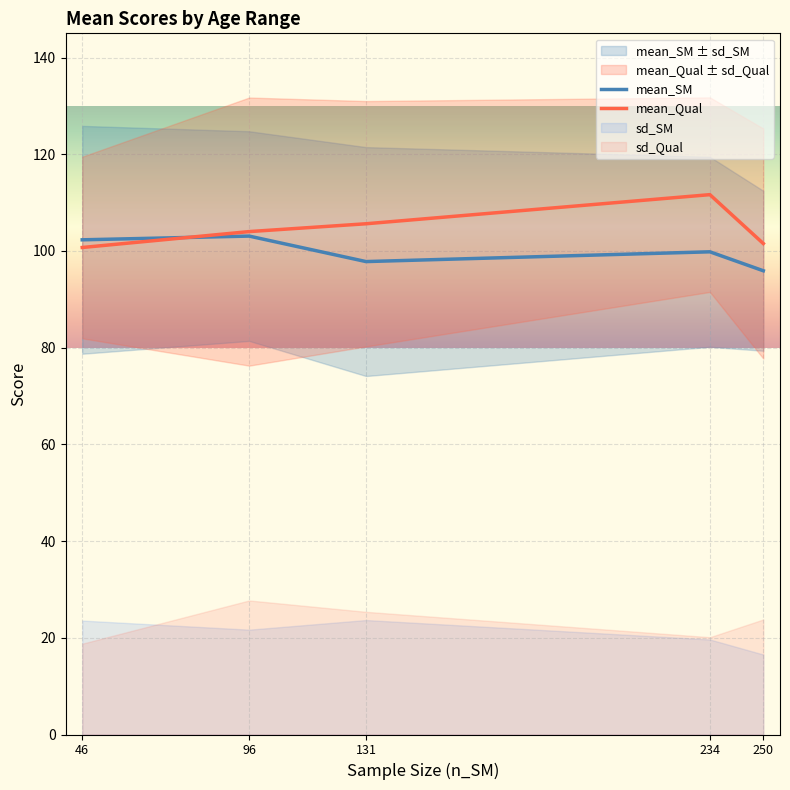

Is it true that mean_Qual equals 63.8 at 51.00 to 64.99 years?

False